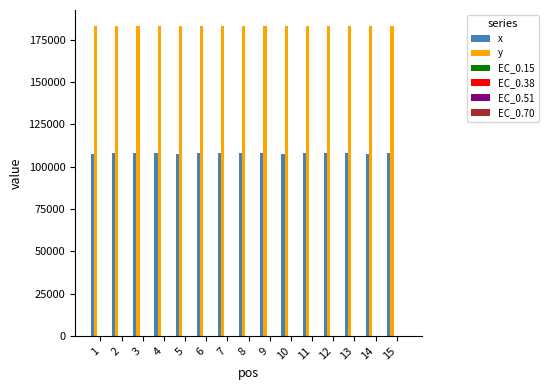

How many categories are shown in the chart?

15